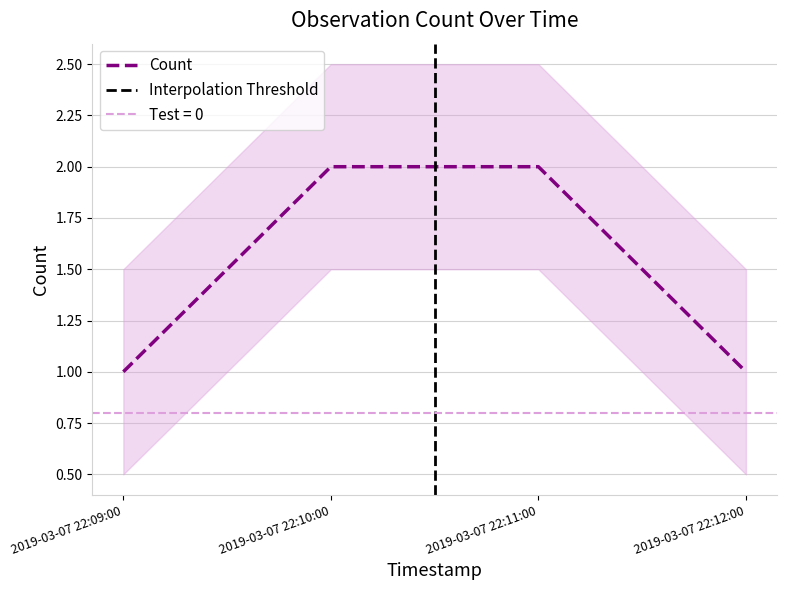

The value at 2019-03-07 22:09:00 is 1. True or false?

True